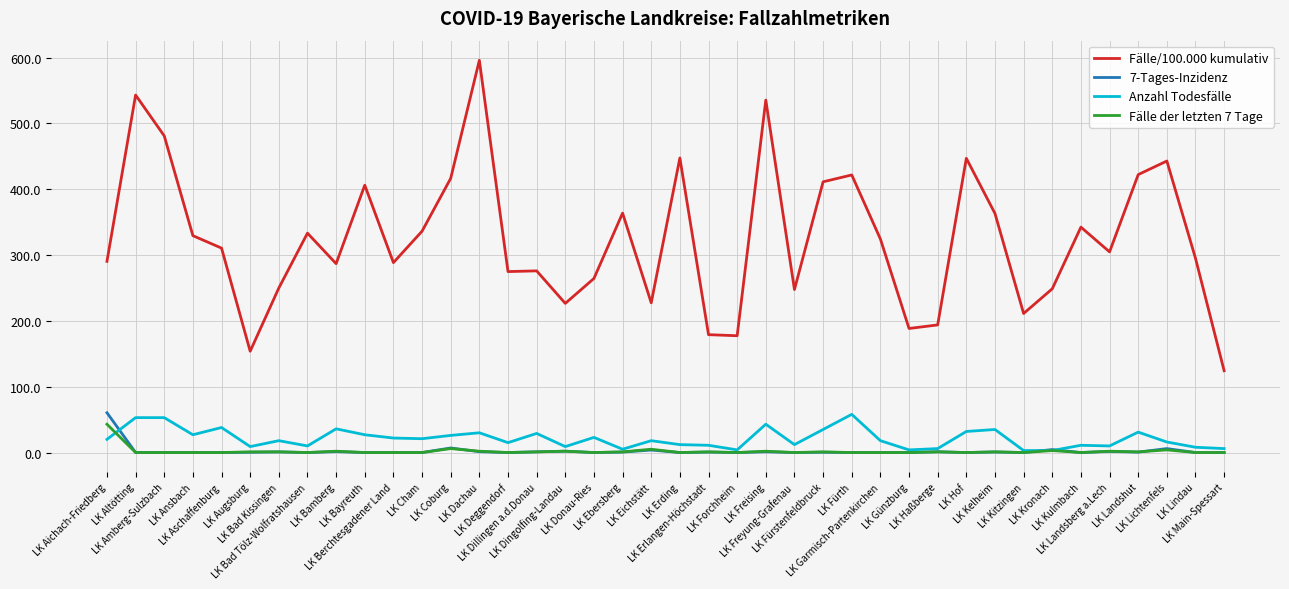

True or false: Anzahl Todesfälle and Fälle/100.000 kumulativ intersect in this chart.

False